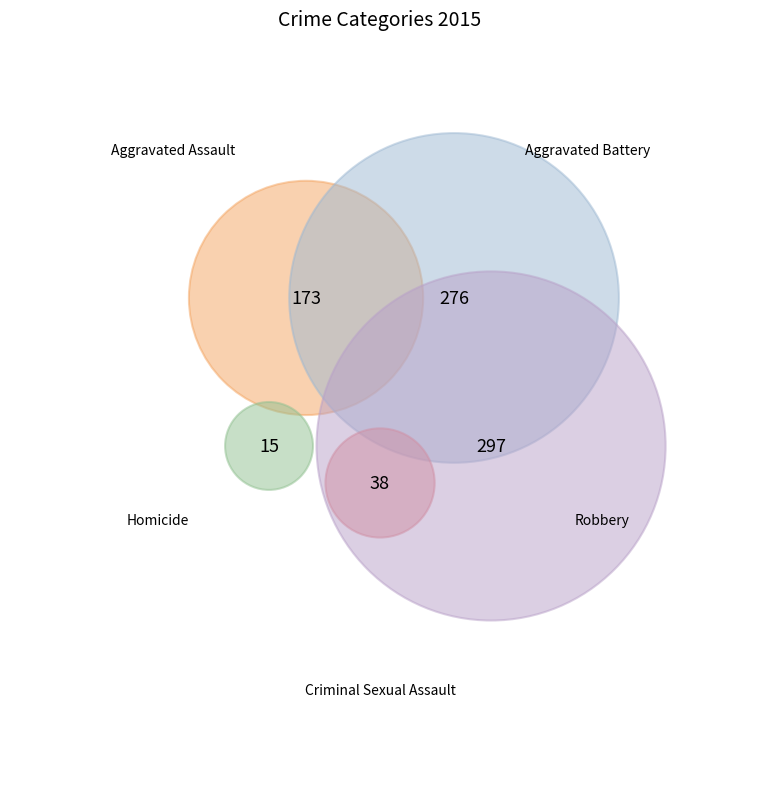

The Aggravated Assault slice represents 32% of the pie. True or false?

False